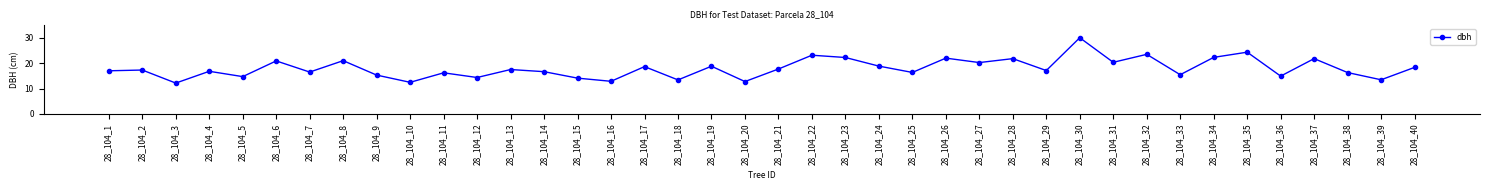

Between 28_104_16 and 28_104_2, which is larger?

28_104_2